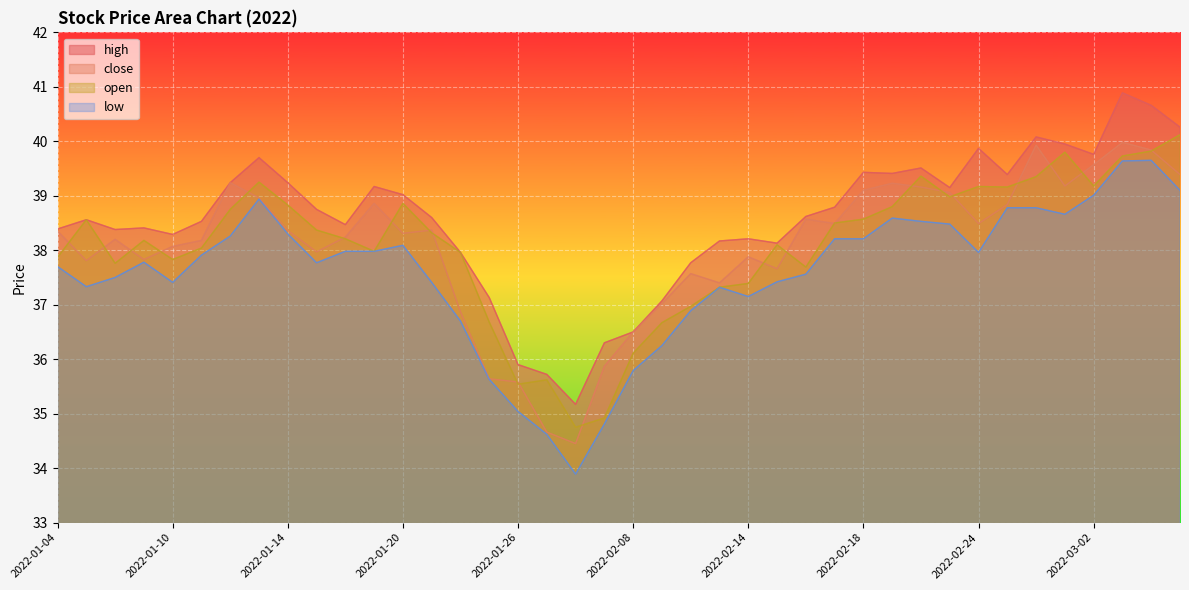

What position from the right is 2022-01-12?

34